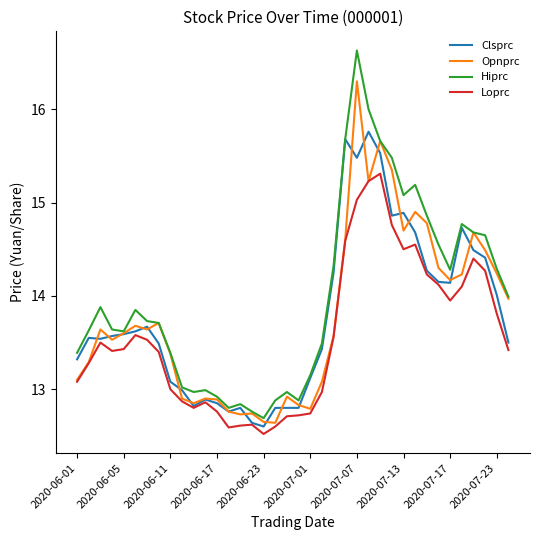

Which series has the largest total across all categories?

Hiprc